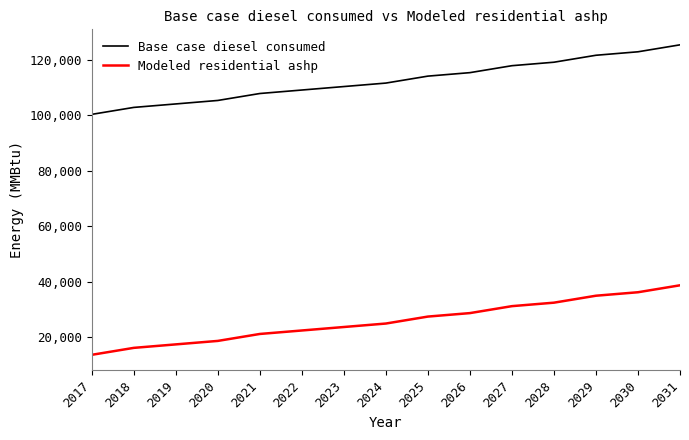

The value of Base case diesel consumed at 2031 is 125338.0. True or false?

True